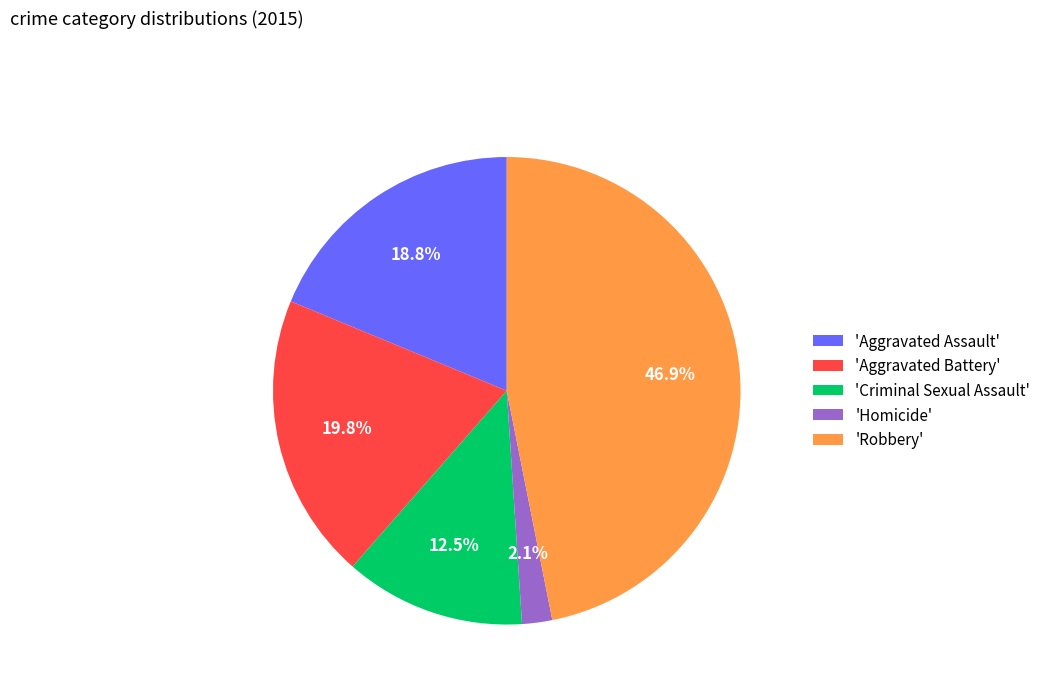

Rank the categories by value from highest to lowest.

'Robbery', 'Aggravated Battery', 'Aggravated Assault', 'Criminal Sexual Assault', 'Homicide'